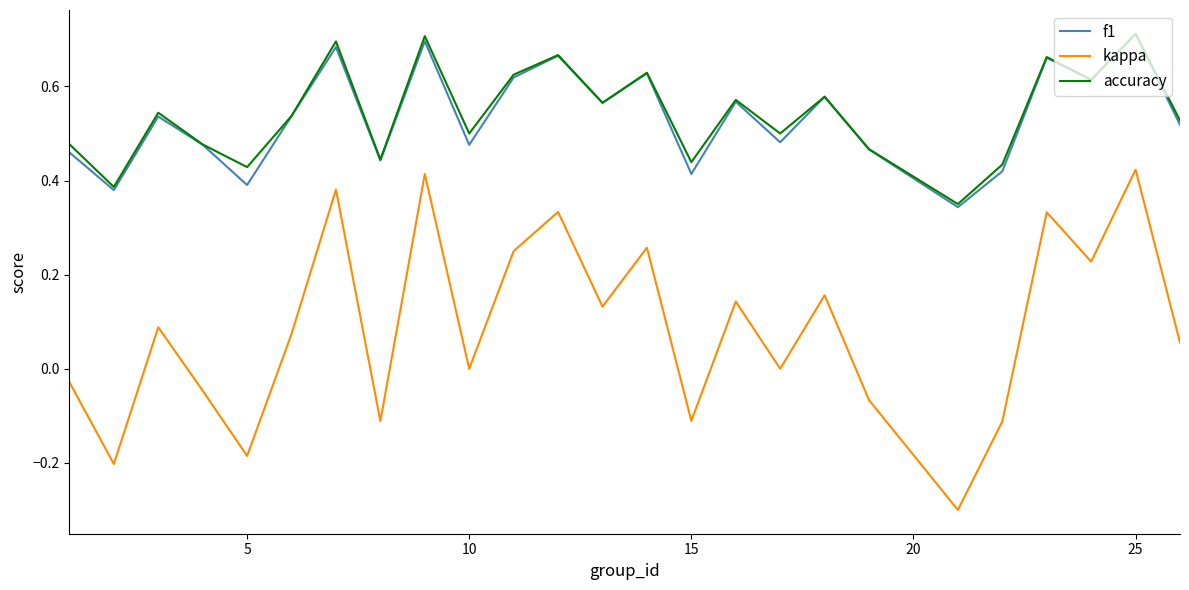

Which series has the widest spread of values?

kappa